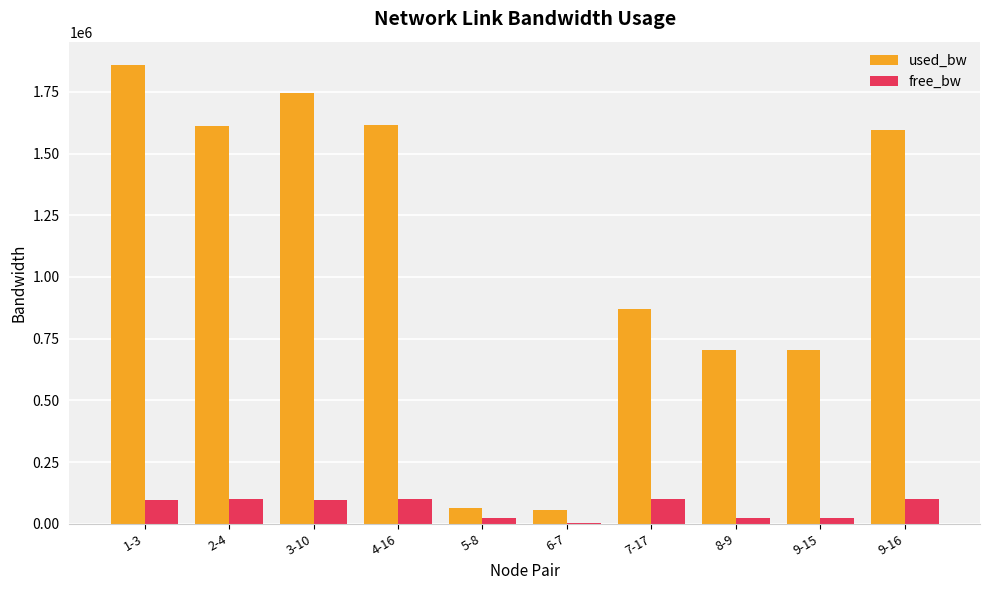

Read the used_bw value at 9-16.

1593258.7